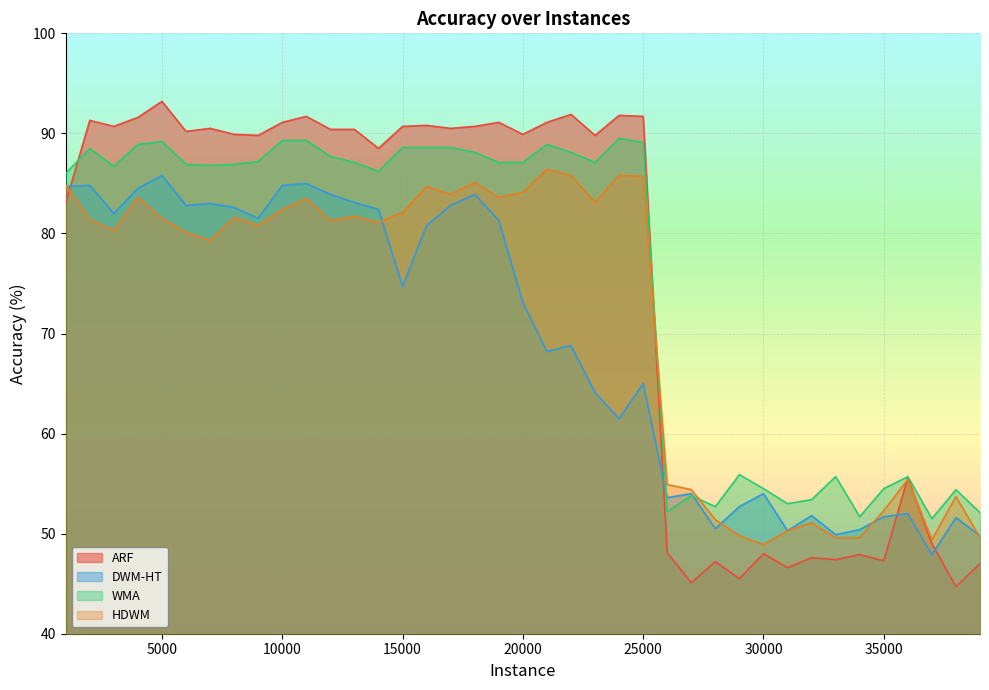

What is the minimum value shown in the chart?

44.7